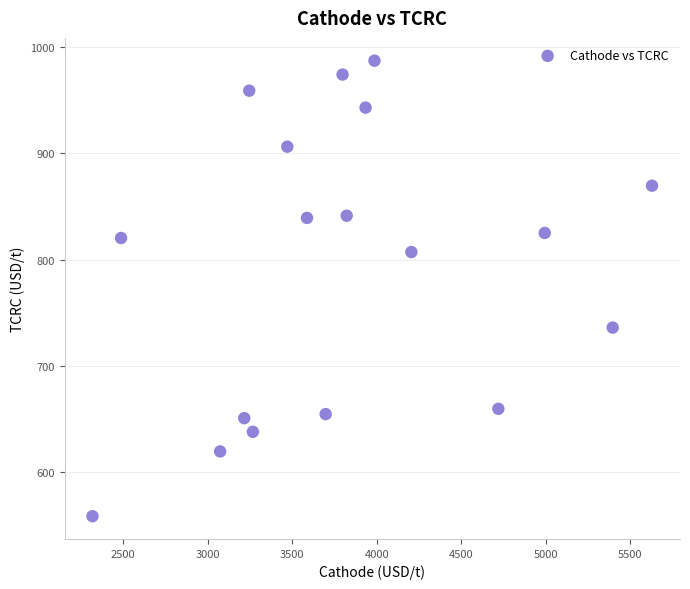

What is the range of Y values (max minus min)?

429.5